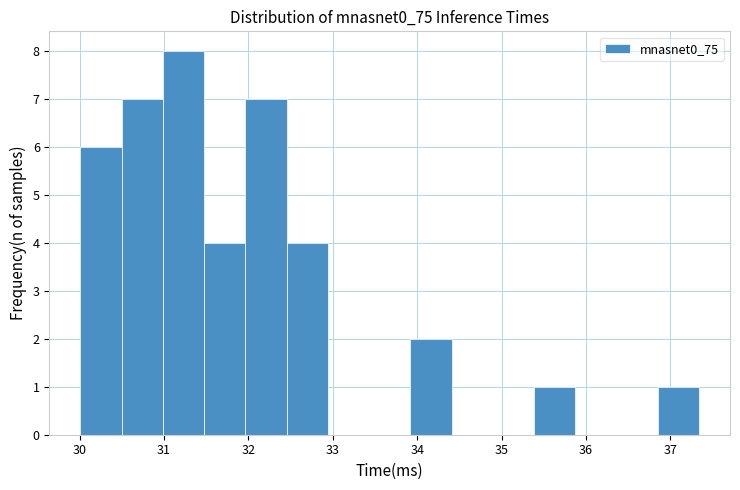

Reading left to right, transcribe this chart: for each bar, give the range it covers on the x-axis and its height. Neither the bar edges nor the heights are printed on the chart, so give them approximately, as read against the axes.

30.0 to 30.5: 6
30.5 to 31.0: 7
31.0 to 31.5: 8
31.5 to 32.0: 4
32.0 to 32.5: 7
32.5 to 32.9: 4
32.9 to 33.4: 0
33.4 to 33.9: 0
33.9 to 34.4: 2
34.4 to 34.9: 0
34.9 to 35.4: 0
35.4 to 35.9: 1
35.9 to 36.4: 0
36.4 to 36.9: 0
36.9 to 37.3: 1